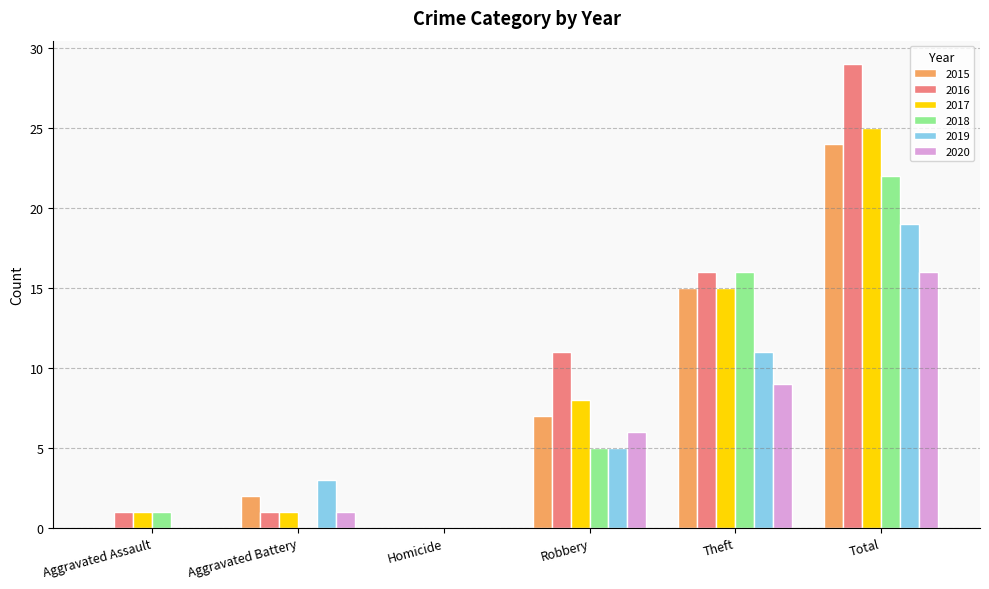

Which series changed the most between Robbery and Total?

2016